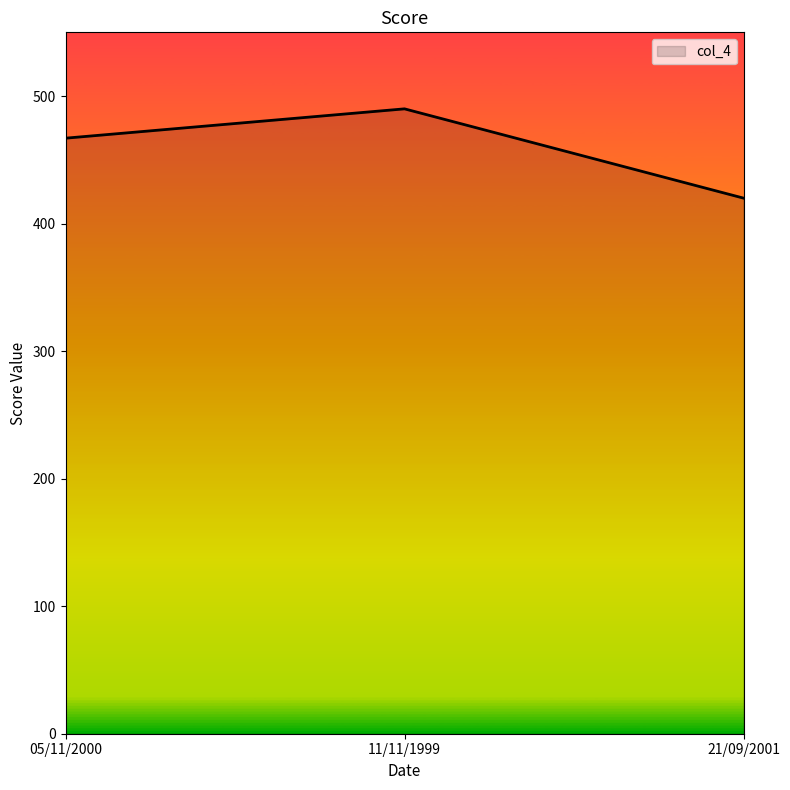

What is the average value?

459